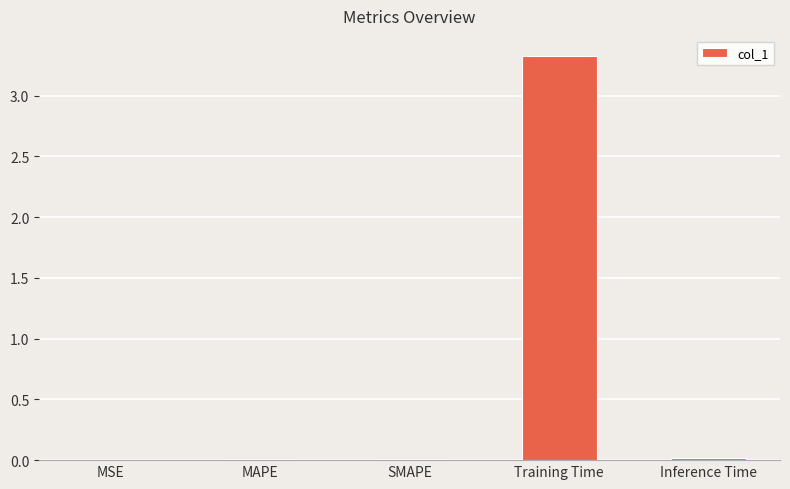

Which category has the highest value across all series?

Training Time